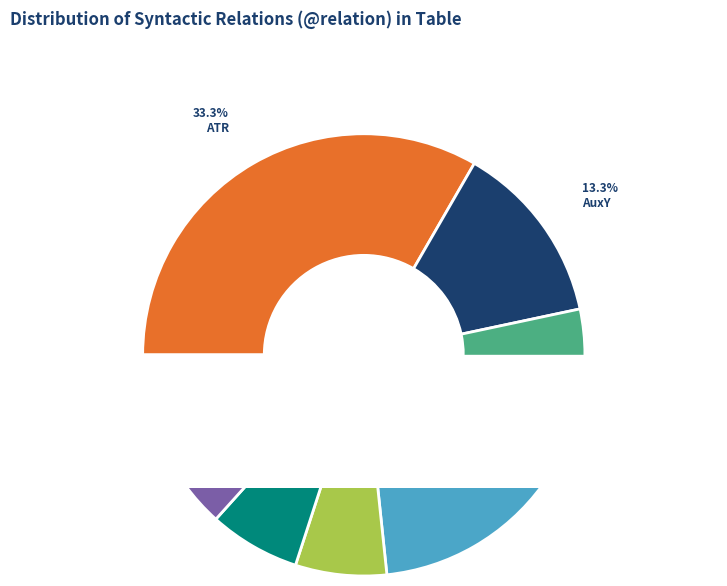

Which category has the biggest portion of the pie?

ATR